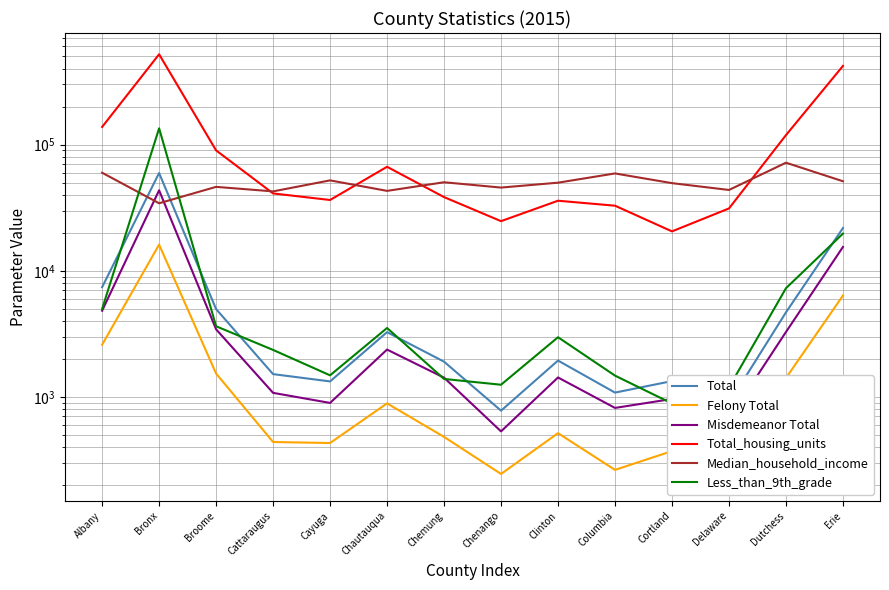

What are all the series names shown in the legend?

Total, Felony Total, Misdemeanor Total, Total_housing_units, Median_household_income, Less_than_9th_grade